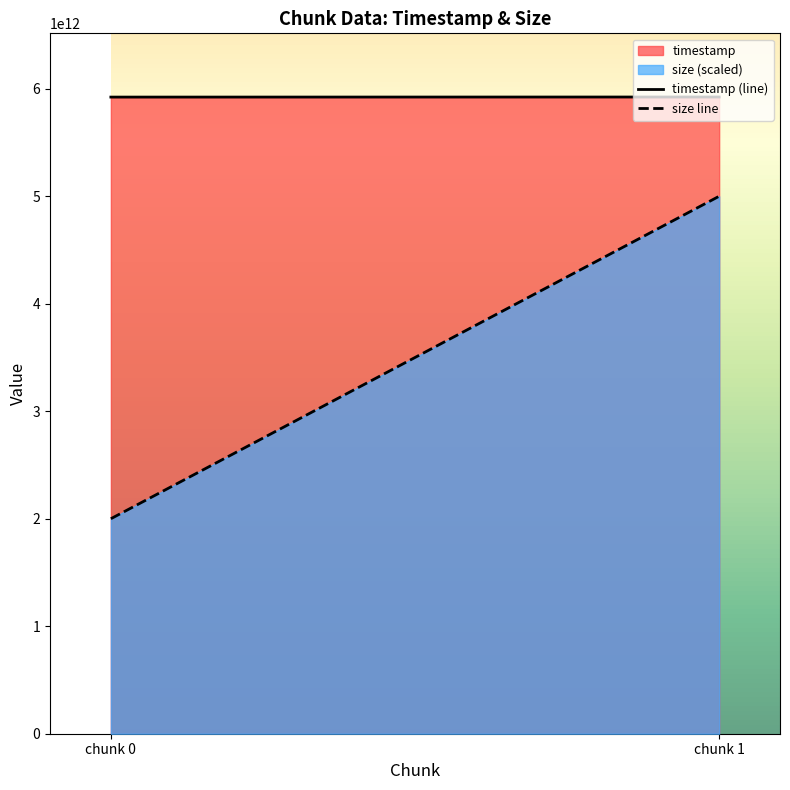

What is the value of the size line point at the 1st from the left?

2000000000000